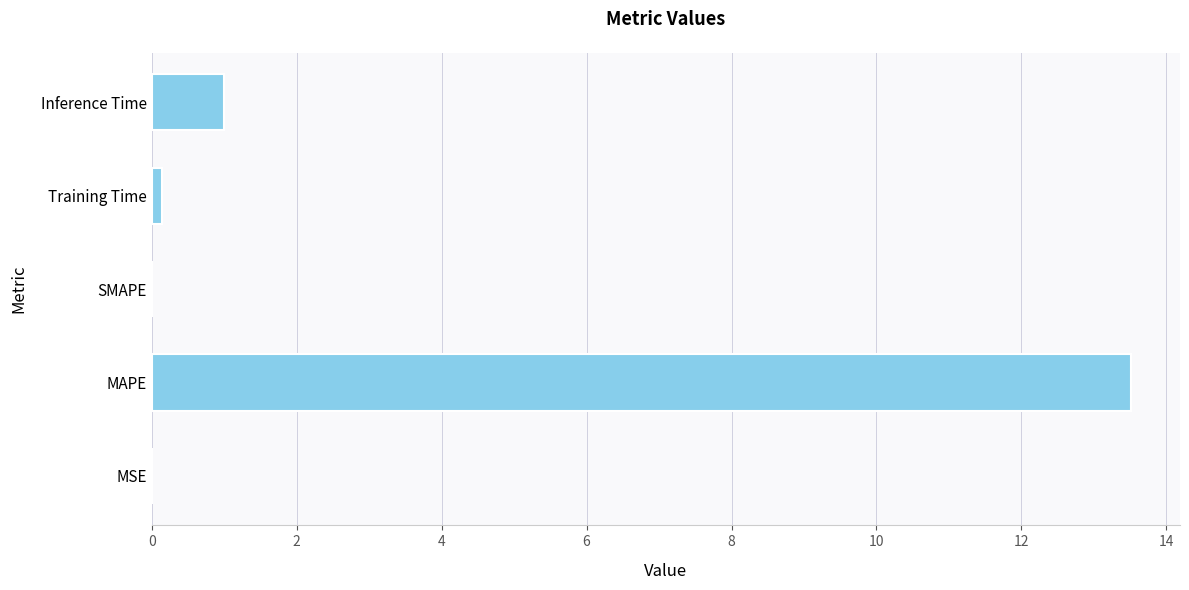

What is the sum of all values?

14.6